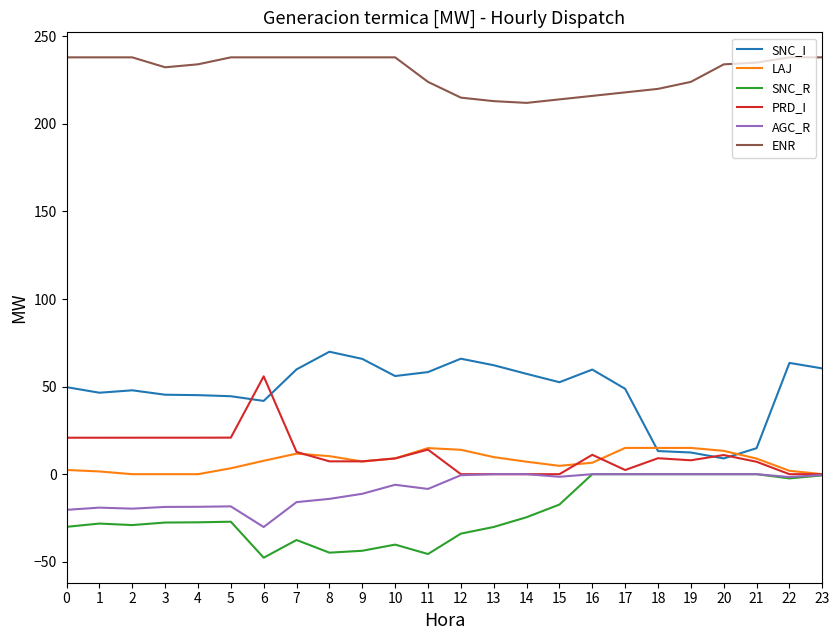

What is the highest value of the SNC_I series?

69.9